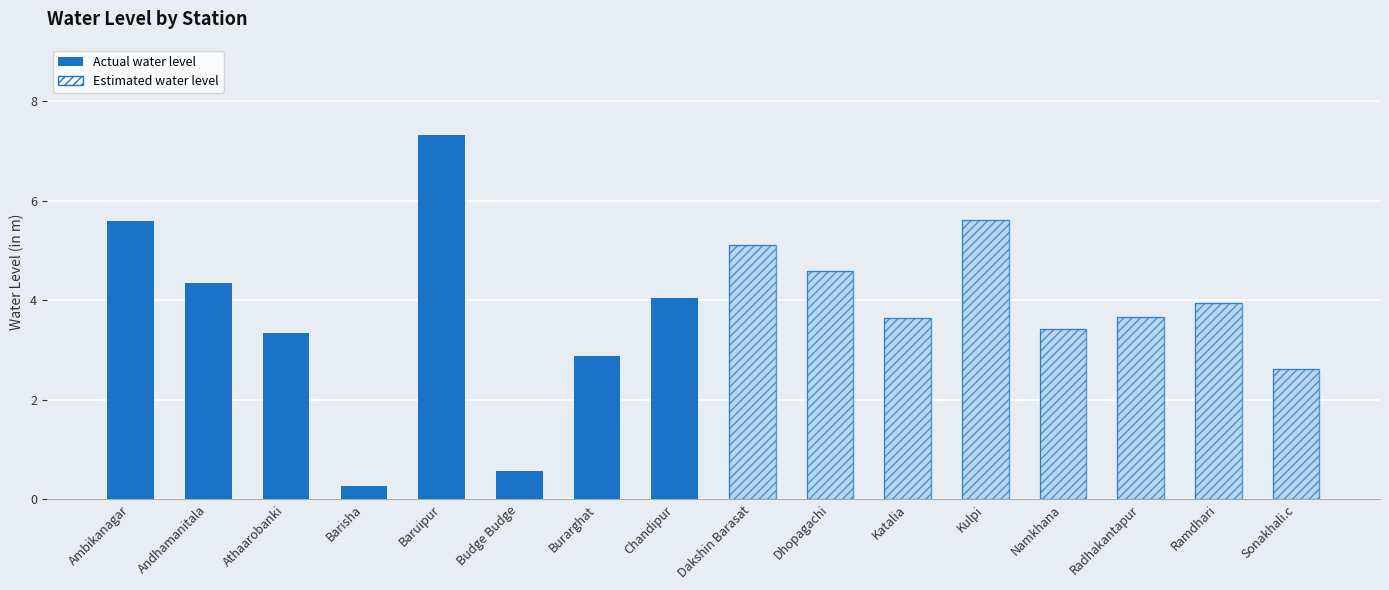

Rank the categories by value from lowest to highest.

Barisha, Budge Budge, Sonakhali.c, Burarghat, Athaarobanki, Namkhana, Katalia, Radhakantapur, Ramdhari, Chandipur, Andhamanitala, Dhopagachi, Dakshin Barasat, Ambikanagar, Kulpi, Baruipur